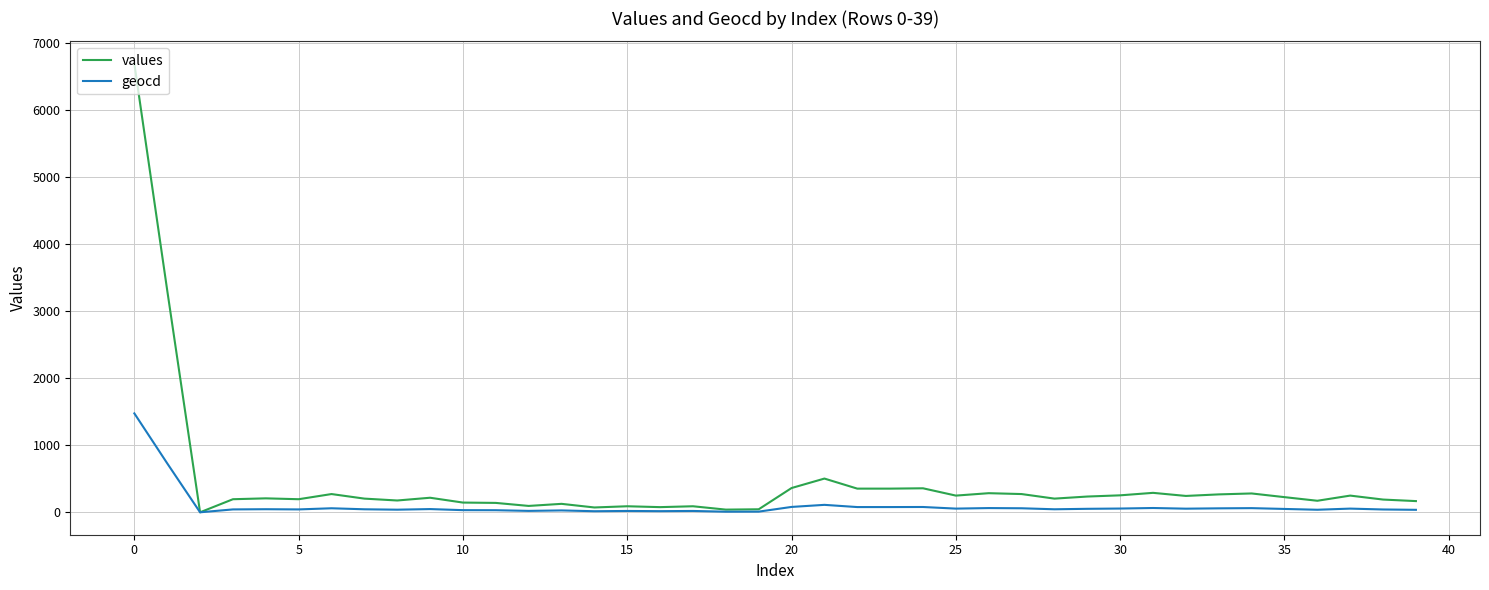

Which series has the widest spread of values?

values